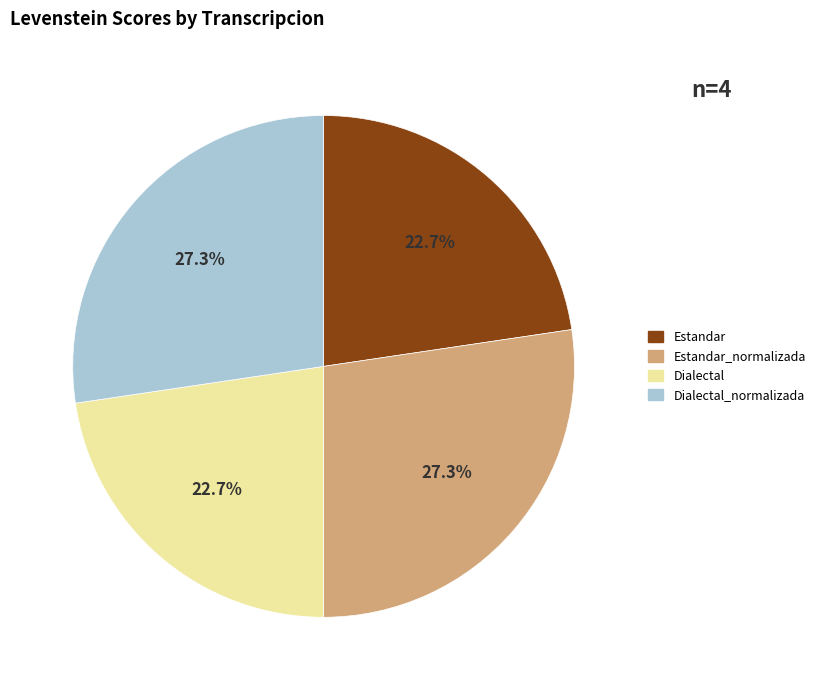

Is there any slice that represents more than half of the pie?

No